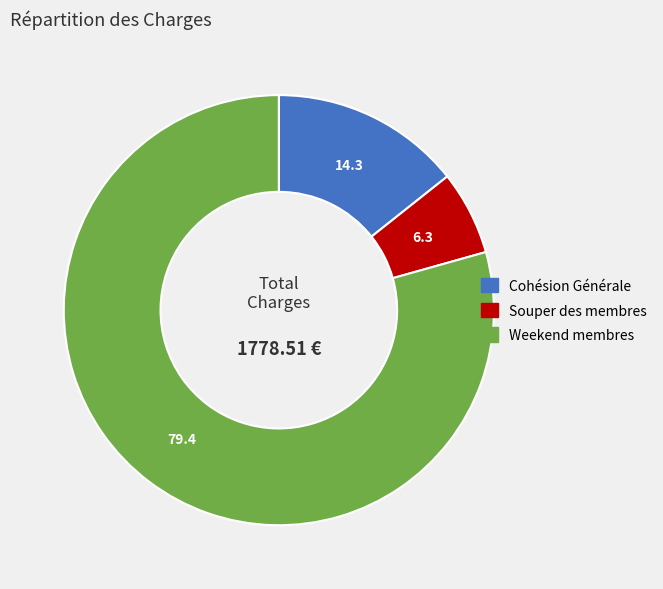

Does Souper des membres account for over 50% of the chart?

No